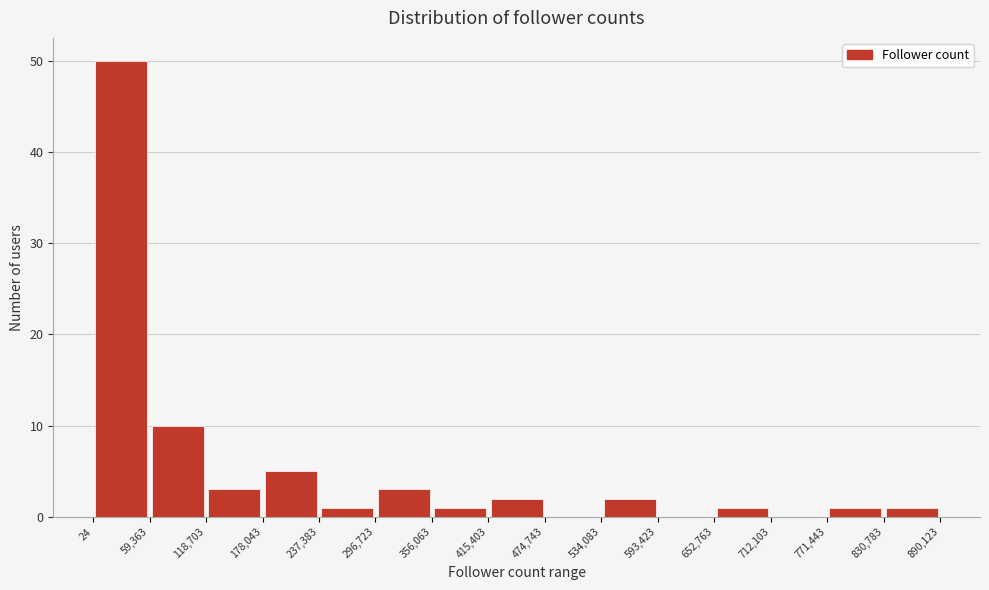

What is the height of the bar covering 59,363 to 118,703 on the x-axis? The values are not printed on the chart, so give them approximately, as read against the axis.

10